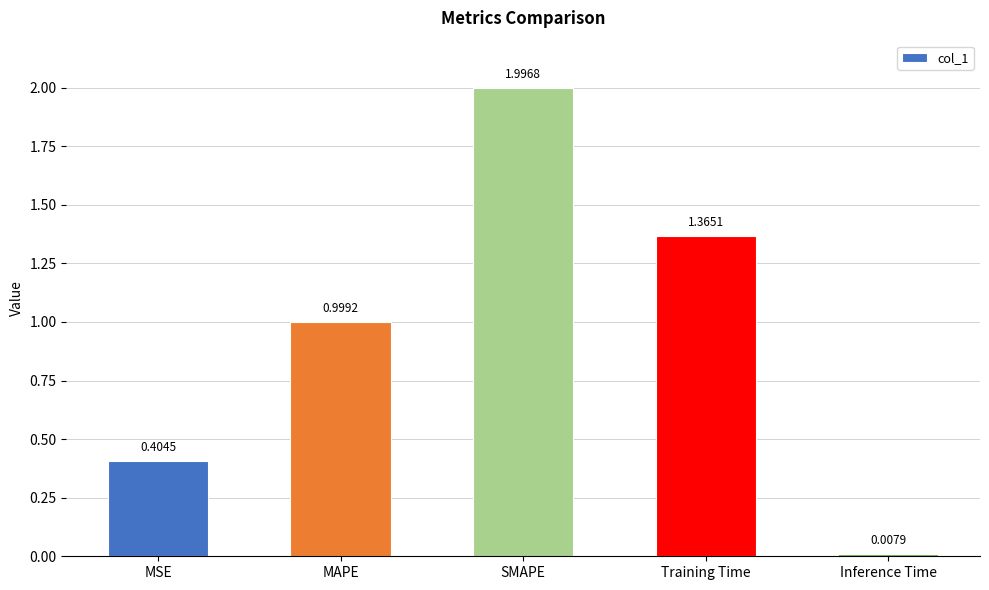

What is the label of the 1st bar from the right?

Inference Time